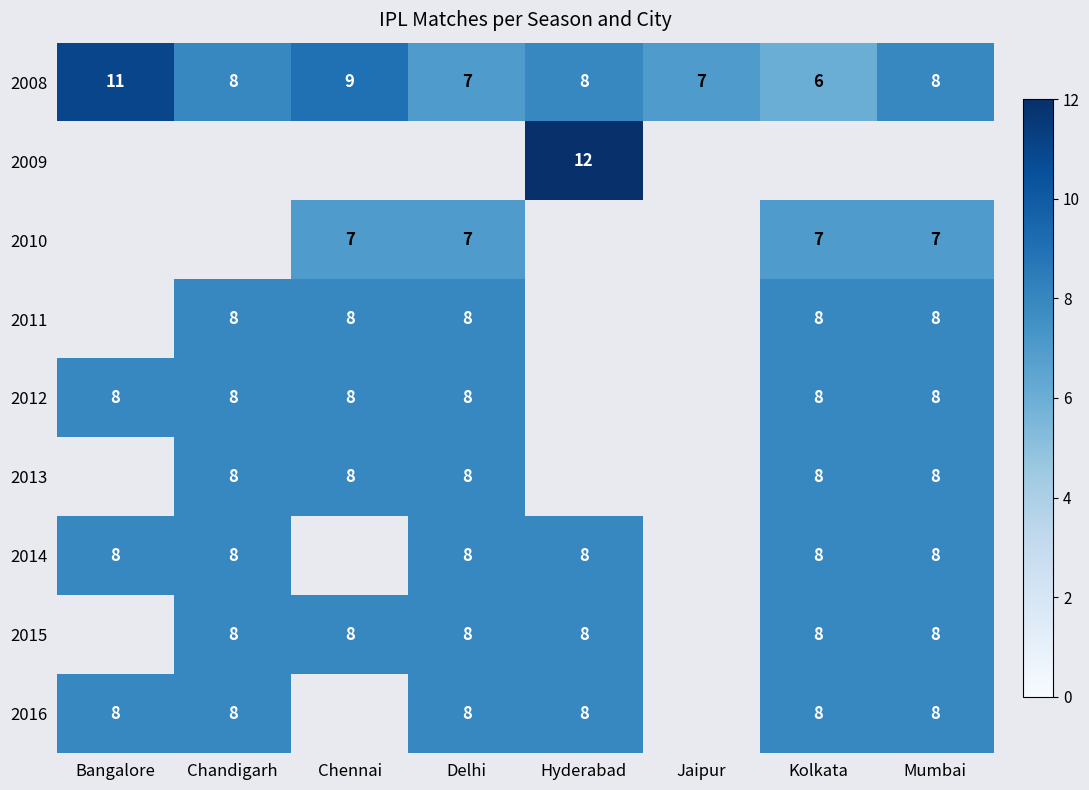

Is it true that 2012 equals 2 at Bangalore?

False